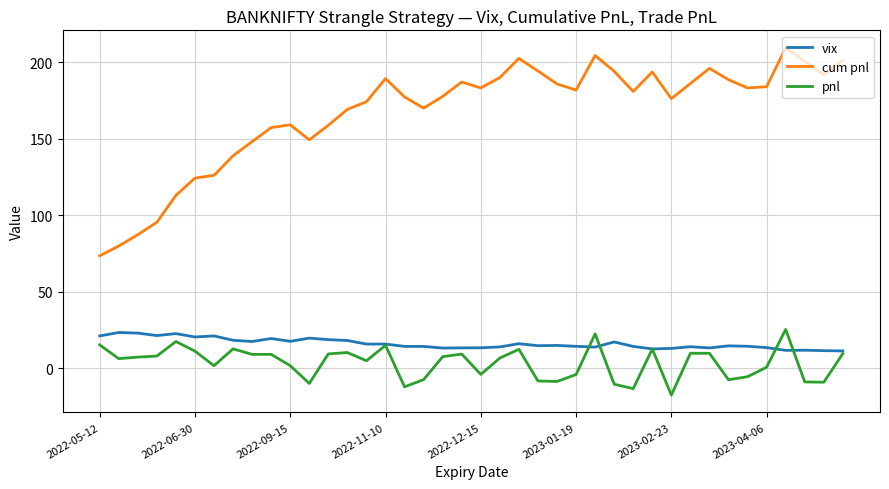

Which series has the largest total across all categories?

cum pnl